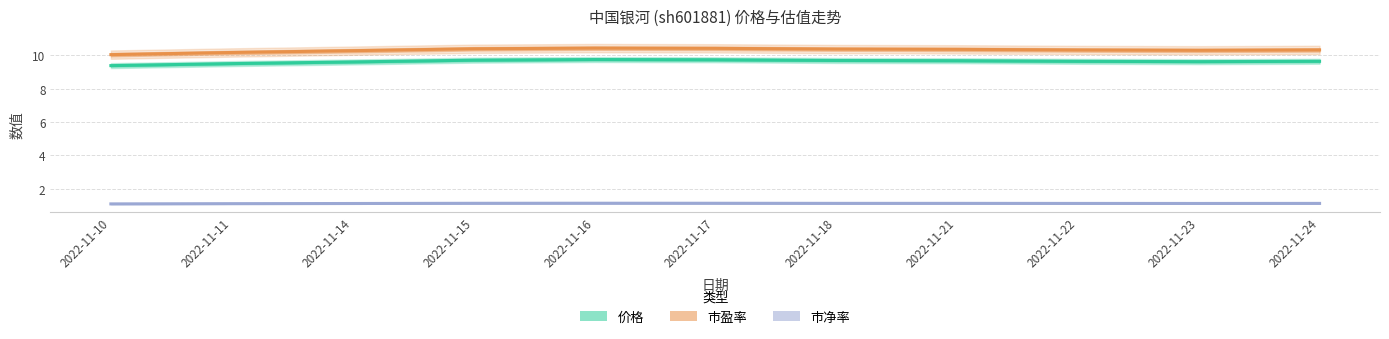

Which series has the largest total across all categories?

市盈率